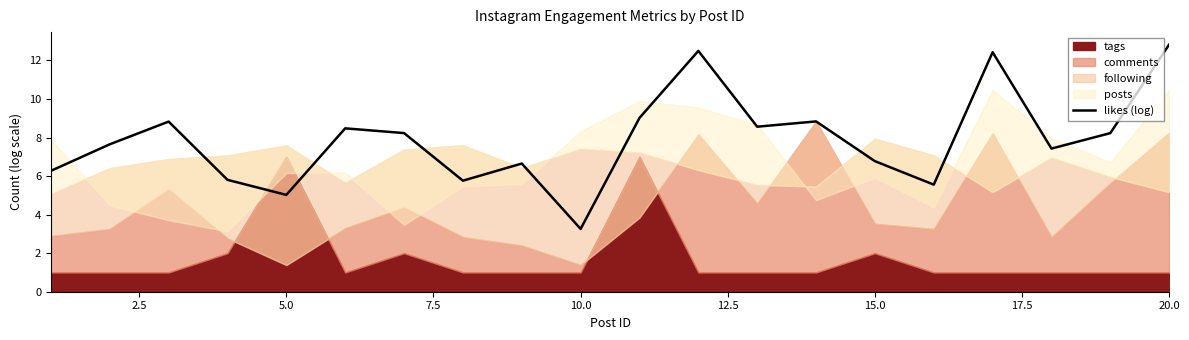

True or false: likes (log) has a value of 1.0 at 10.0.

False